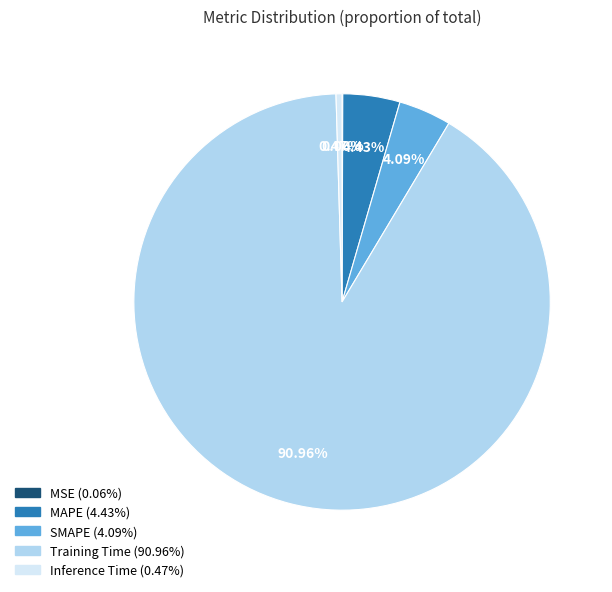

What is the largest slice in the pie chart?

Training Time